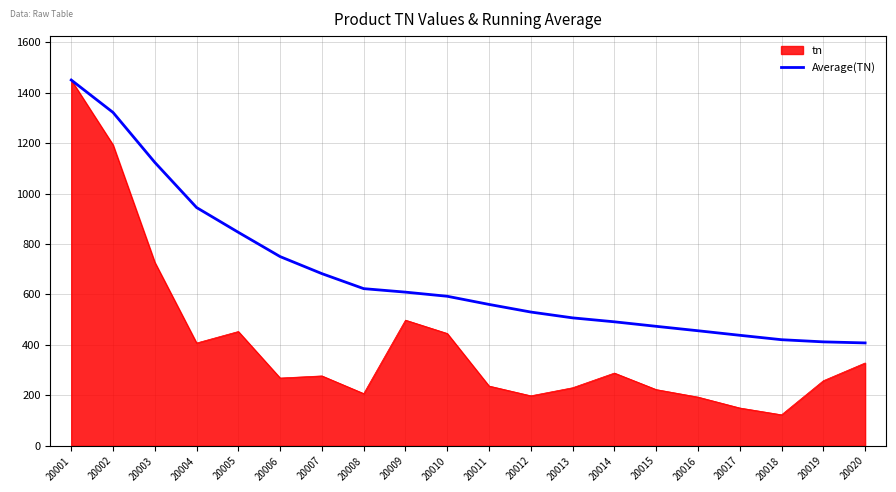

True or false: tn has a value of 120.1 at 20004.

False